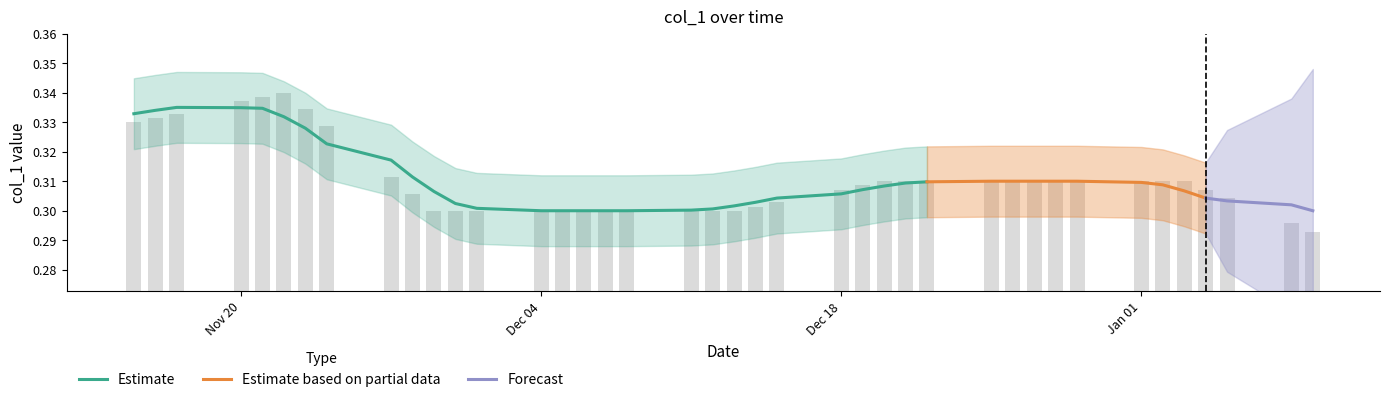

List the labels in order of value, largest first.

2023-11-22, 2023-11-21, 2023-11-20, 2023-11-23, 2023-11-17, 2023-11-16, 2023-11-15, 2023-11-24, 2023-11-27, 2023-12-20, 2023-12-21, 2023-12-22, 2023-12-25, 2023-12-26, 2023-12-27, 2023-12-28, 2023-12-29, 2024-01-01, 2024-01-02, 2024-01-03, 2023-12-19, 2024-01-04, 2023-12-18, 2023-11-28, 2024-01-05, 2023-12-15, 2023-12-14, 2023-11-29, 2023-11-30, 2023-12-01, 2023-12-04, 2023-12-05, 2023-12-06, 2023-12-07, 2023-12-08, 2023-12-11, 2023-12-12, 2023-12-13, 2024-01-08, 2024-01-09